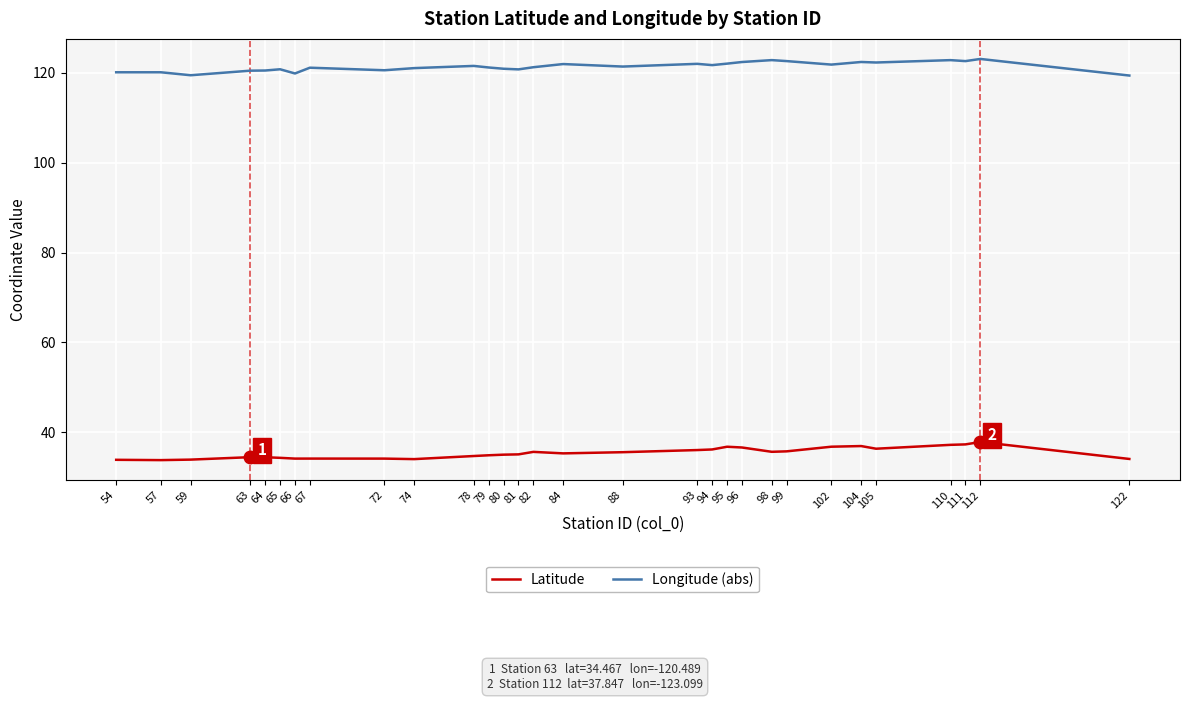

At 110, list the series in order from smallest to largest.

Latitude, Longitude (abs)